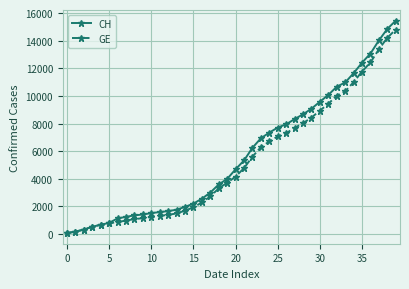

What is the value of the GE point at the 36th from the left?

11768